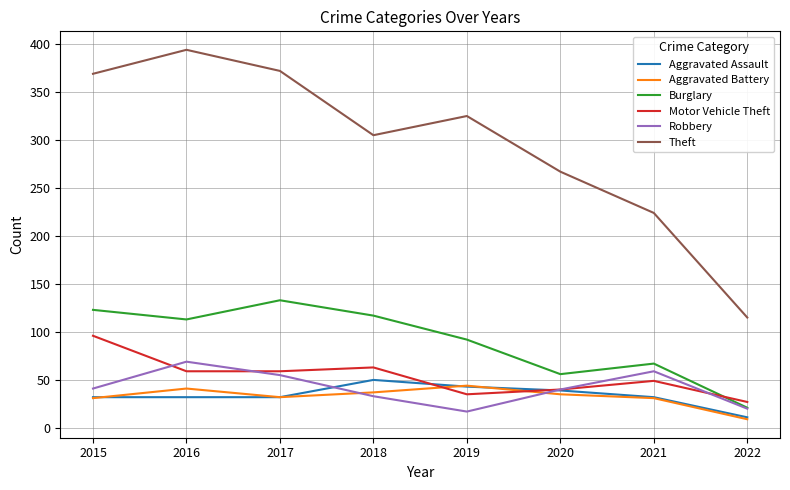

How many lines are shown in the chart?

6